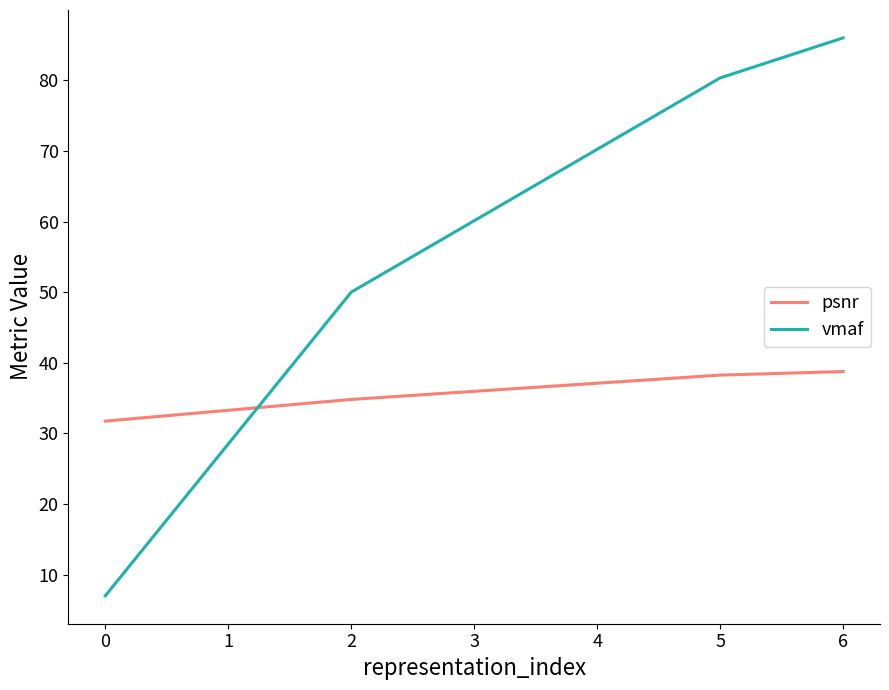

What is the minimum value for psnr?

31.7